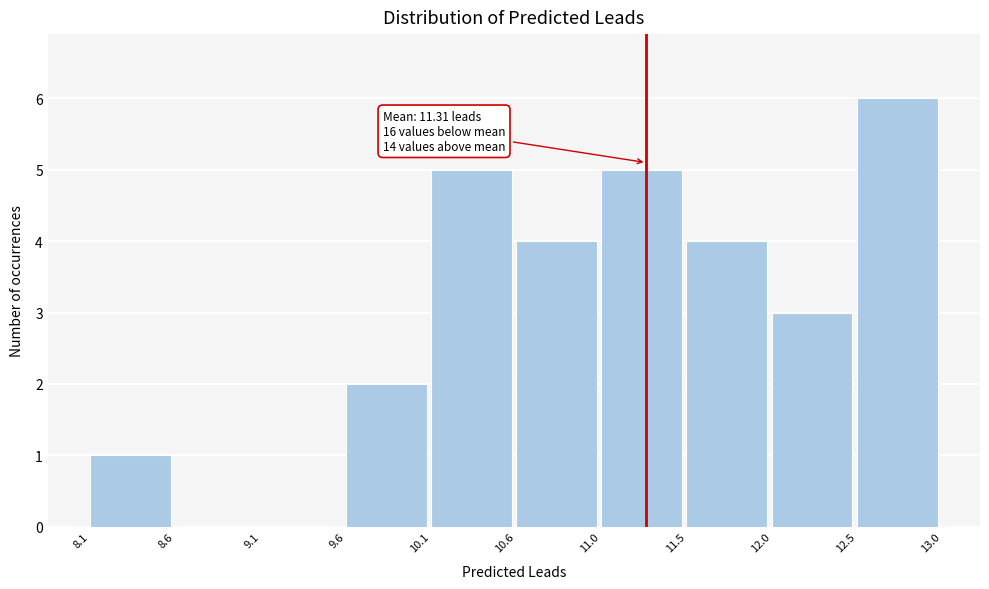

Over which range of the x-axis is the bar tallest?

12.5 to 13.0